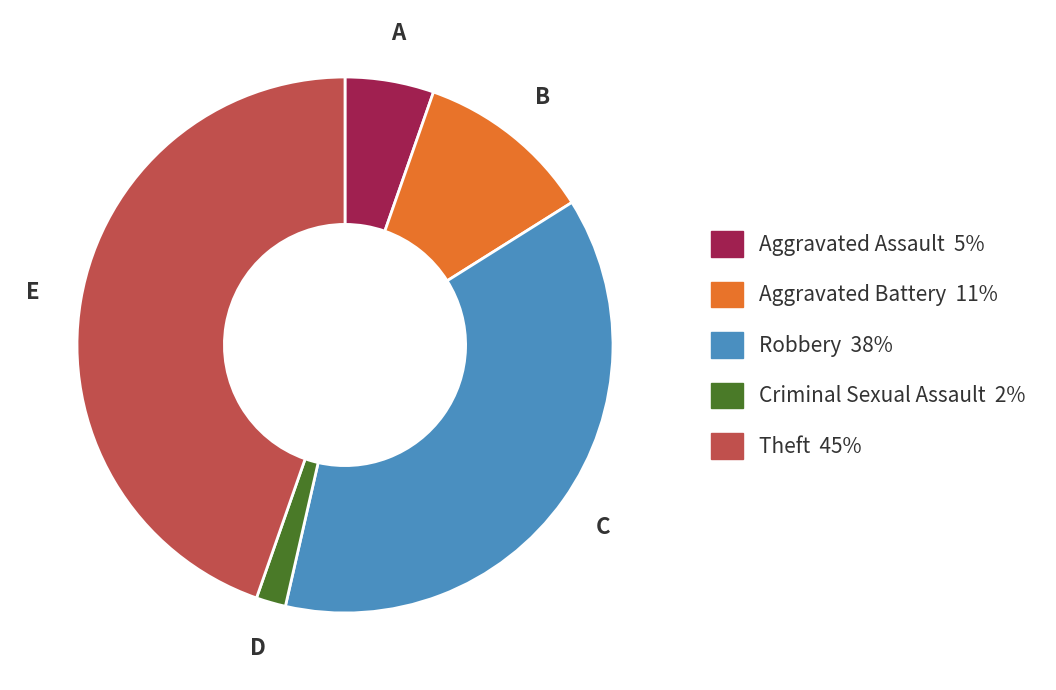

What is the smallest slice in the pie chart?

Criminal Sexual Assault